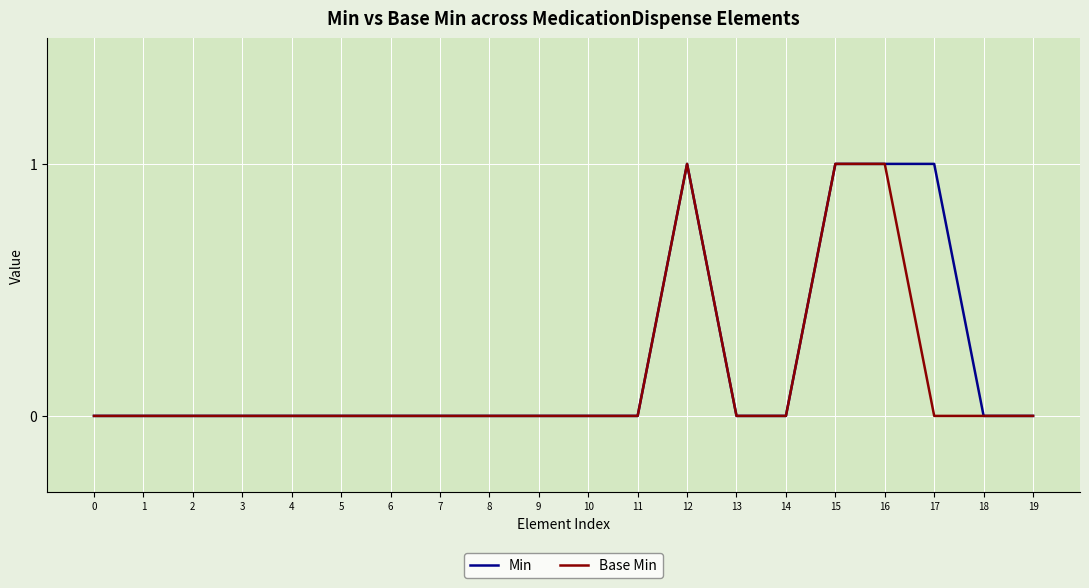

Is it true that Min equals 0 at 5?

True